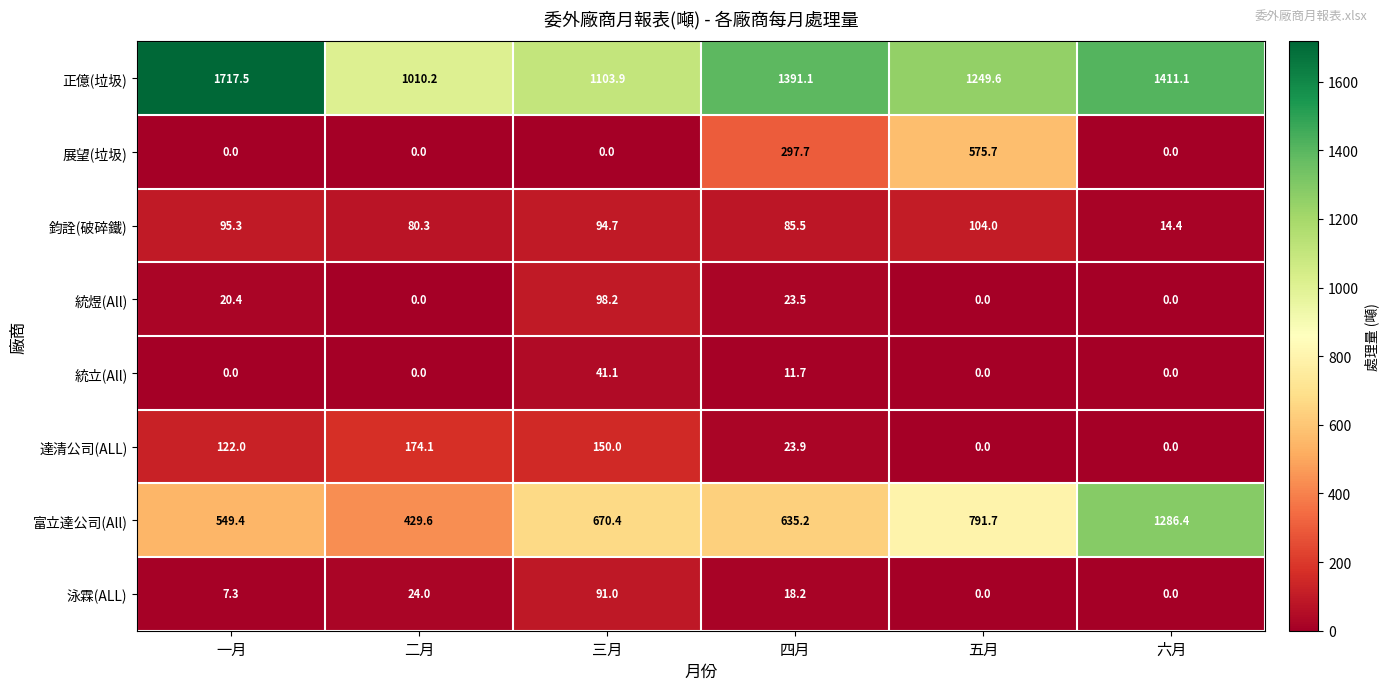

At which label does 鈞詮(破碎鐵) first exceed 94?

一月